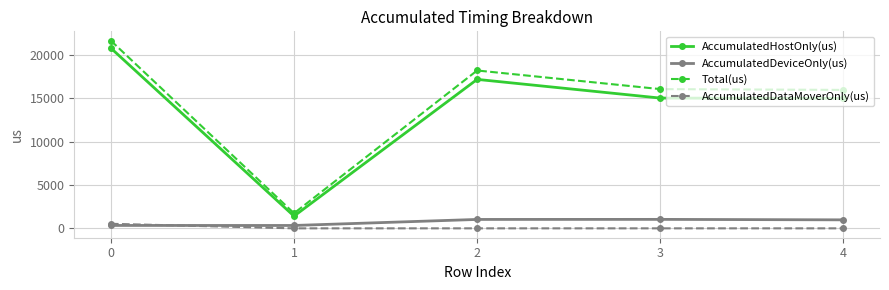

At 3, list the series in order from smallest to largest.

AccumulatedDataMoverOnly(us), AccumulatedDeviceOnly(us), AccumulatedHostOnly(us), Total(us)